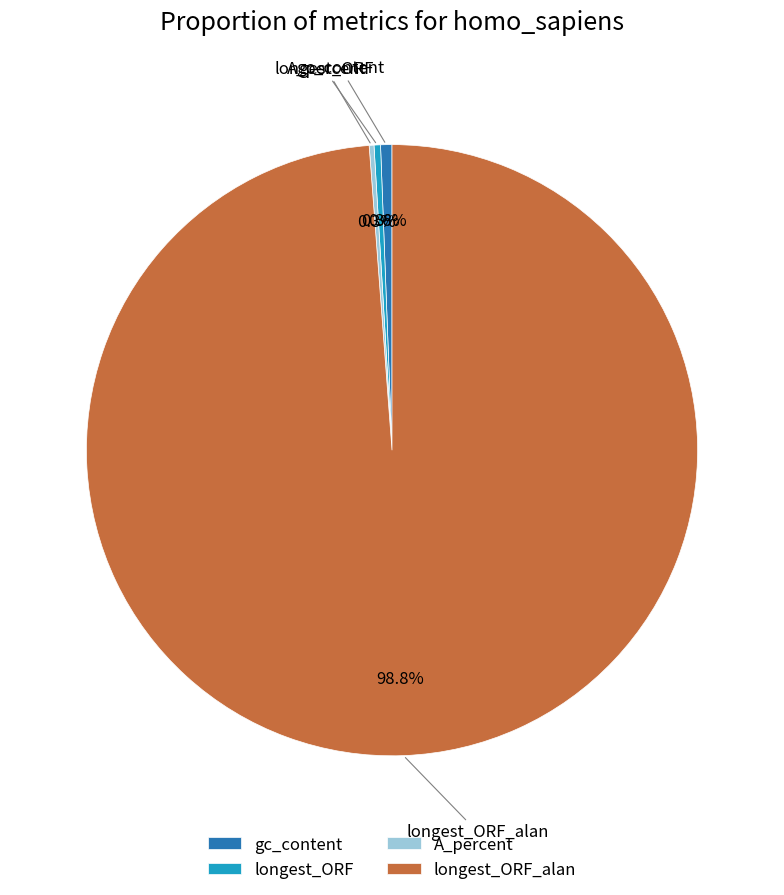

Does longest_ORF_alan represent more than half of the total?

Yes